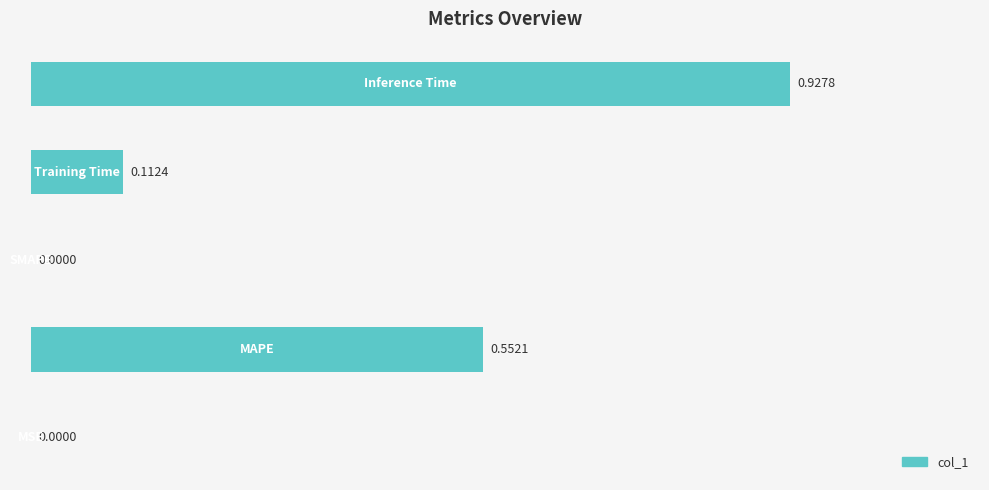

What is the sum of all values?

1.6